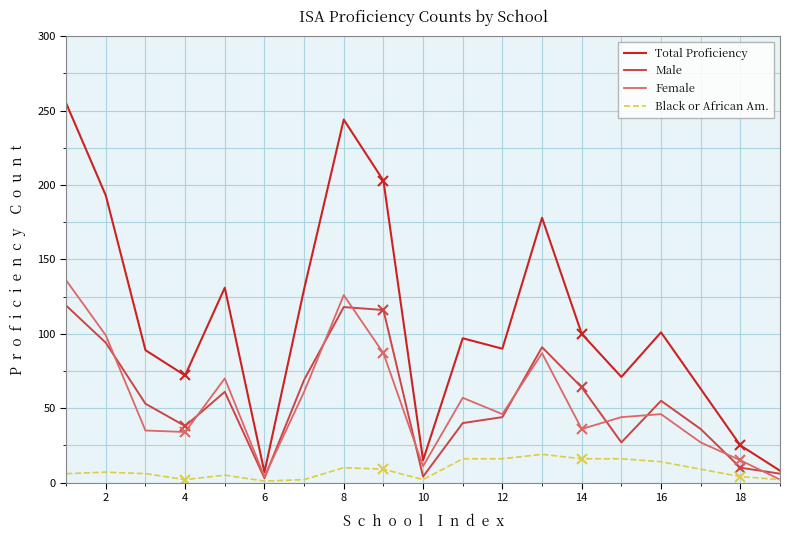

Which series has the widest spread of values?

Total Proficiency